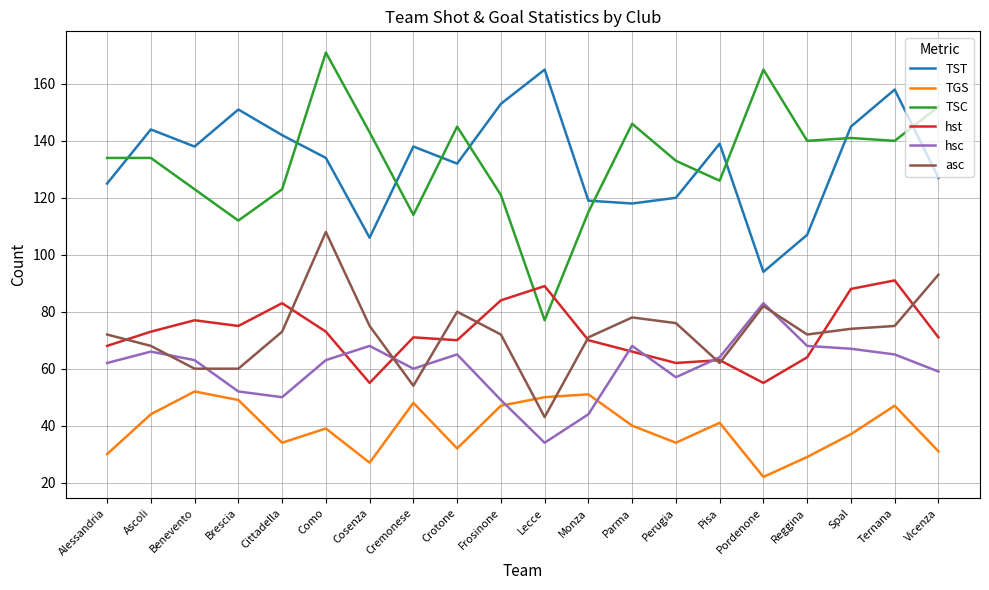

What is the spread (max minus min) of values at Pordenone?

143